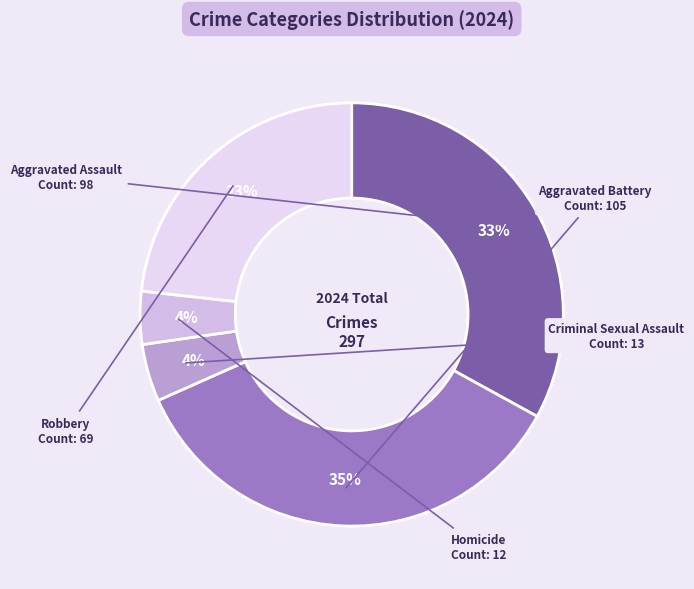

Does Robbery represent more than half of the total?

No